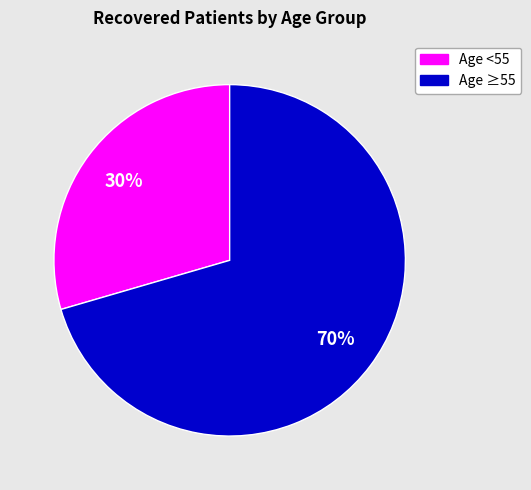

Between Age <55 and Age ≥55, which is larger?

Age ≥55